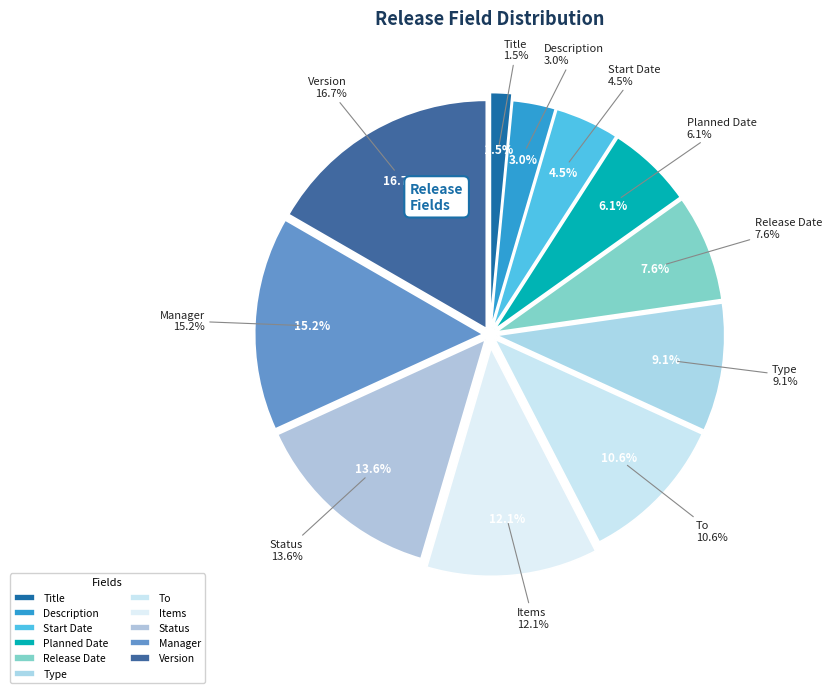

Is it true that Items is 12% of the pie?

True